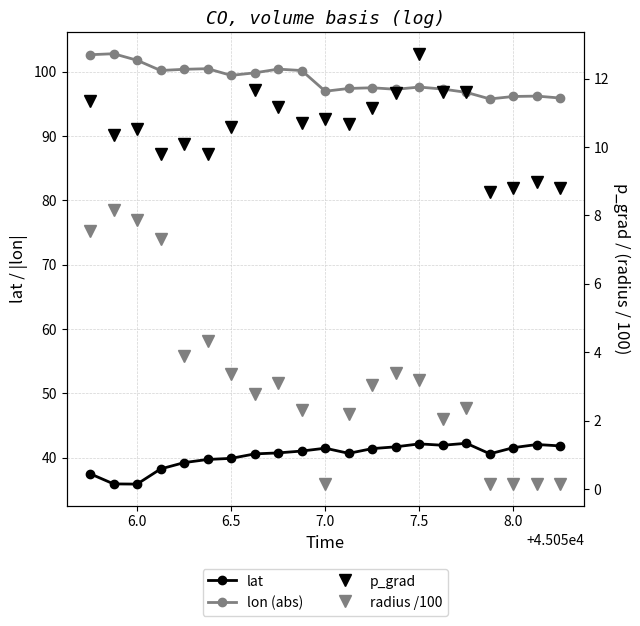

How many data points does each series have?

21